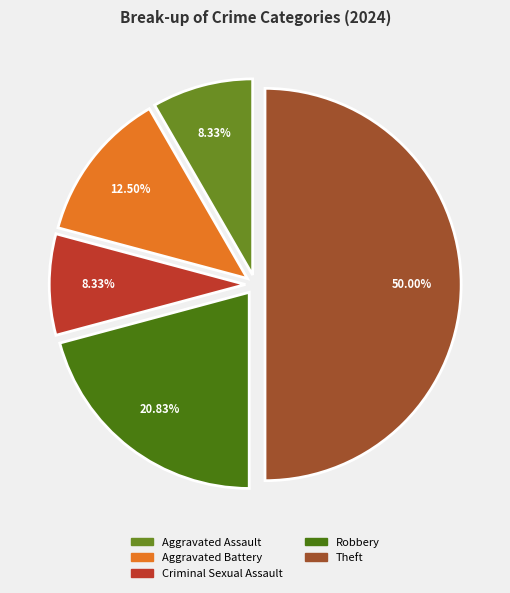

Approximately how many times larger is the value at Aggravated Battery compared to Robbery?

0.6